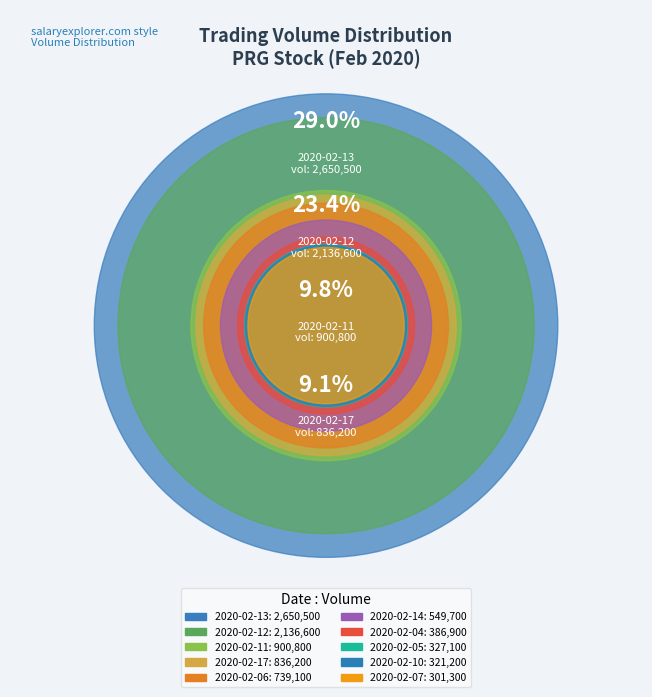

To the nearest percent, what percentage of the pie is 2020-02-06?

8%